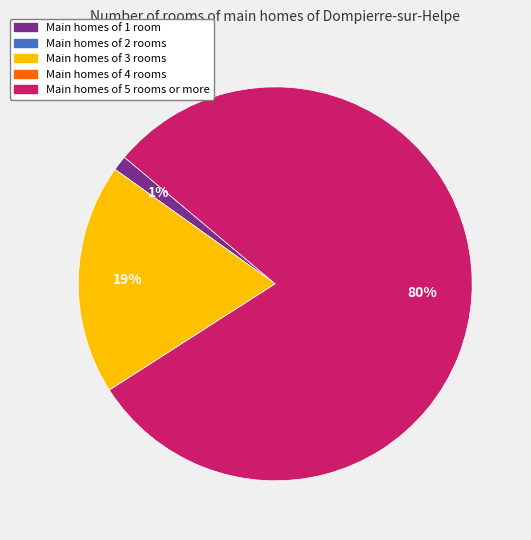

To the nearest percent, what is the difference between the largest and smallest slice percentages?

80%